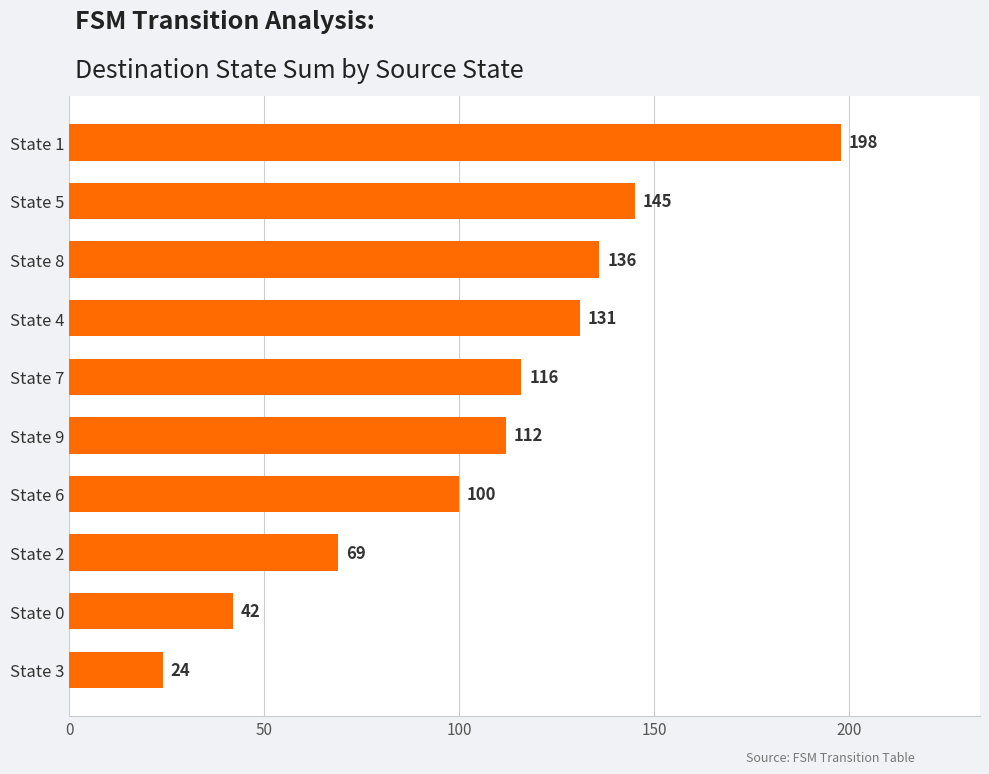

Are the bars grouped side by side (vs. stacked)?

No